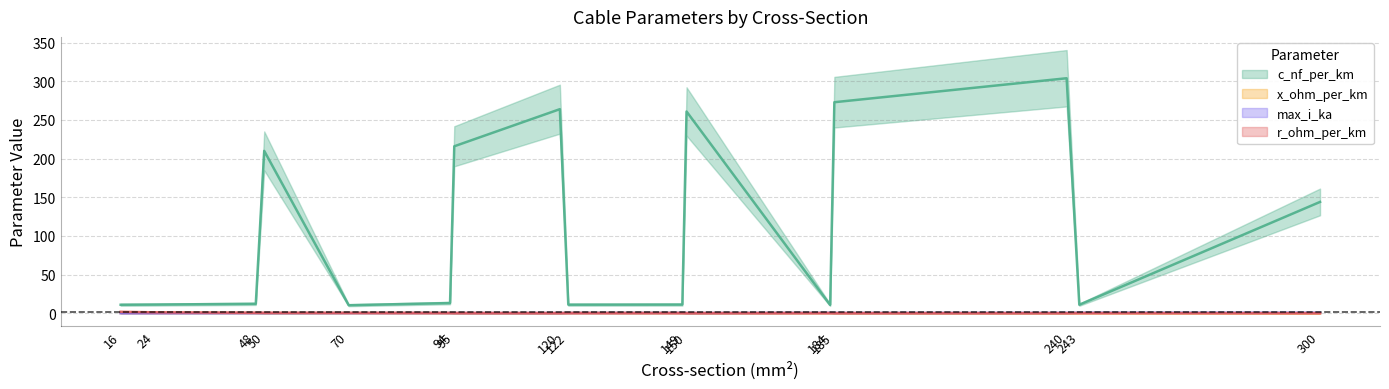

What is the maximum value for r_ohm_per_km?

1.9